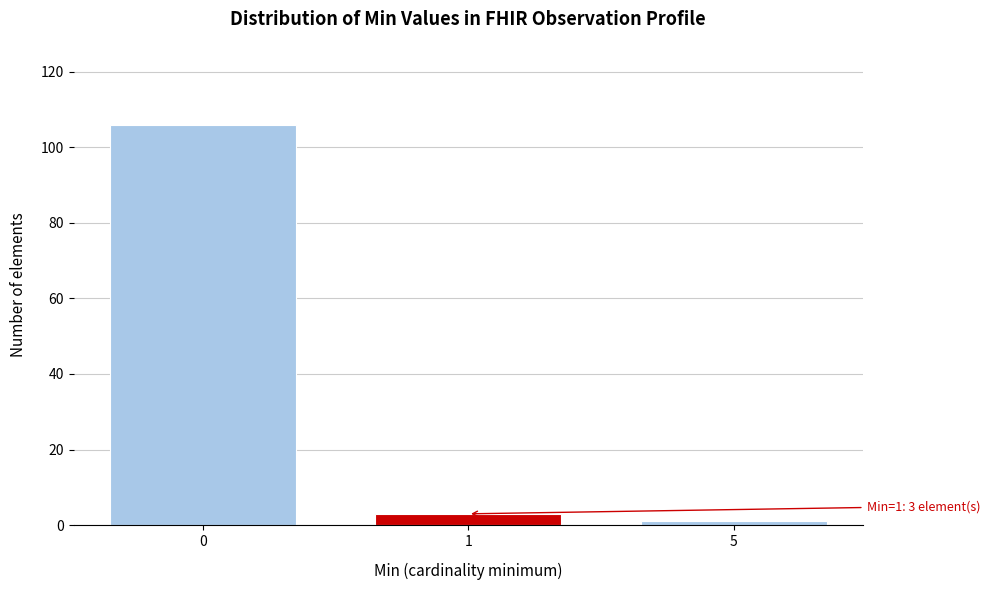

Reading left to right, what are all the values shown in this chart?

0=106	1=3	5=1